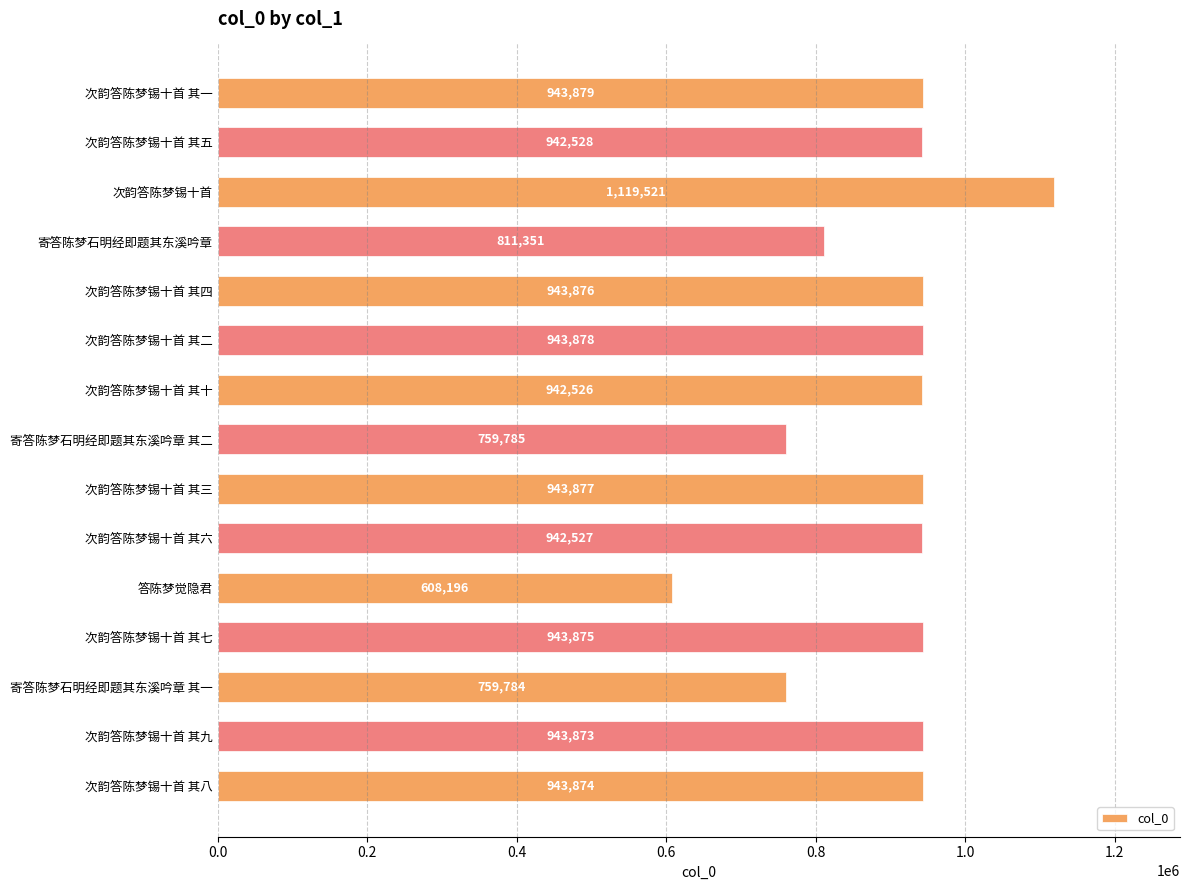

Read the value at 次韵答陈梦锡十首 其五.

942528